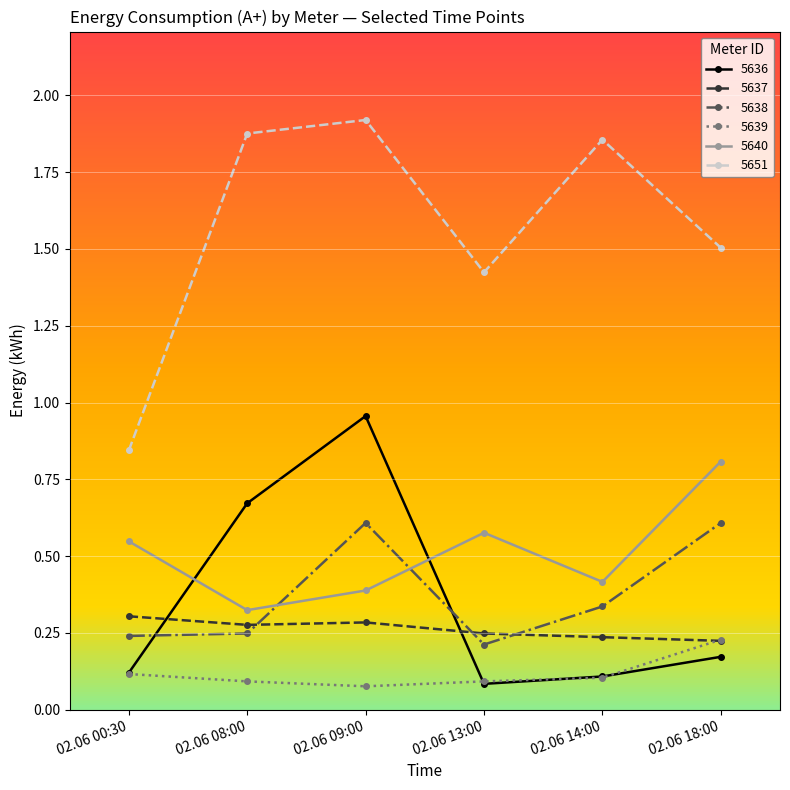

True or false: 5640 has a value of 0.3 at 02.06 18:00.

False